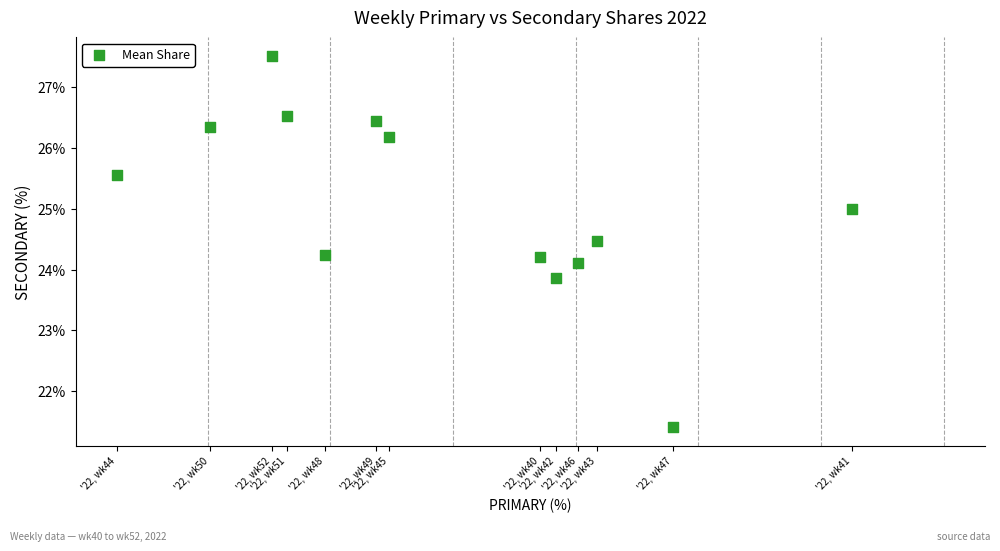

What is the range of X values (max minus min)?

12.0